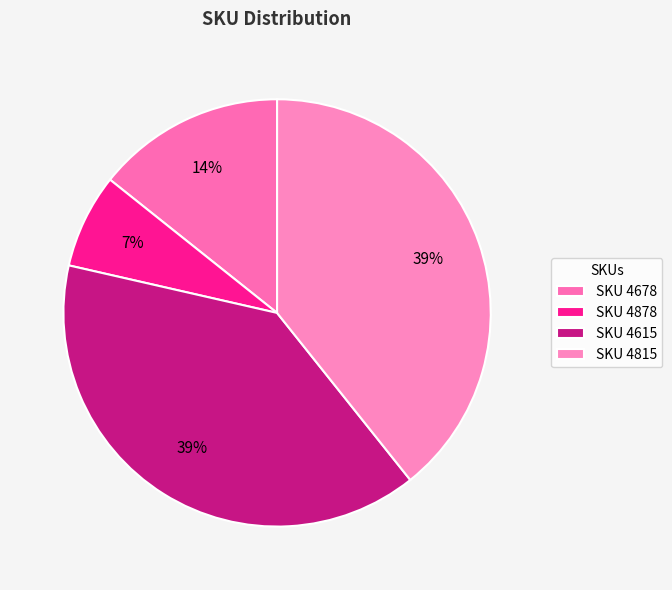

How many slices are in this pie chart?

4